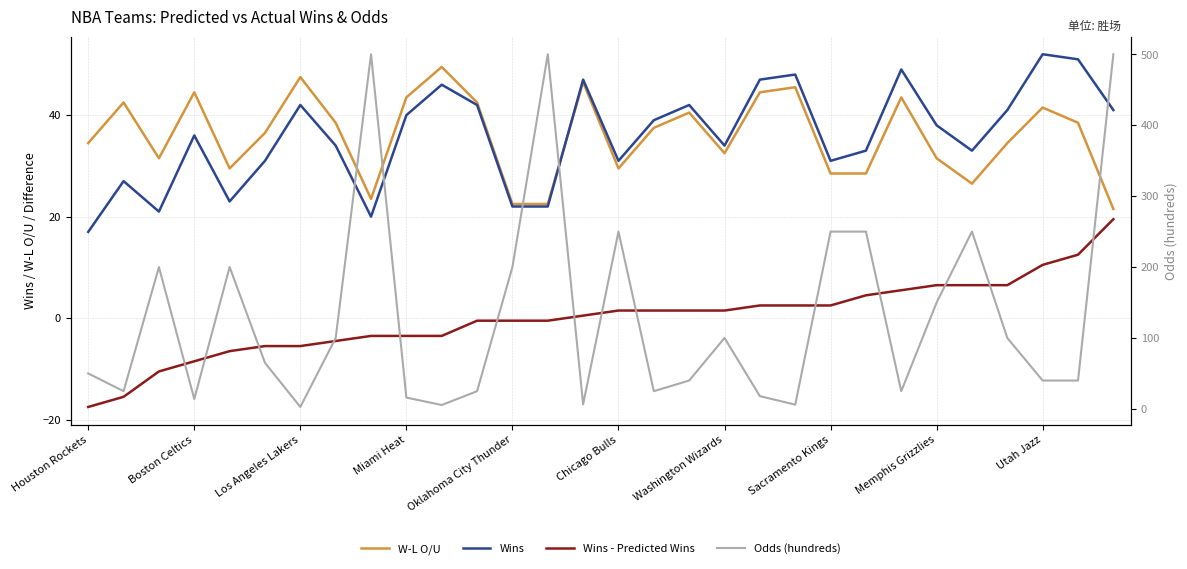

True or false: Odds (hundreds) has a value of 131.0 at Washington Wizards.

False